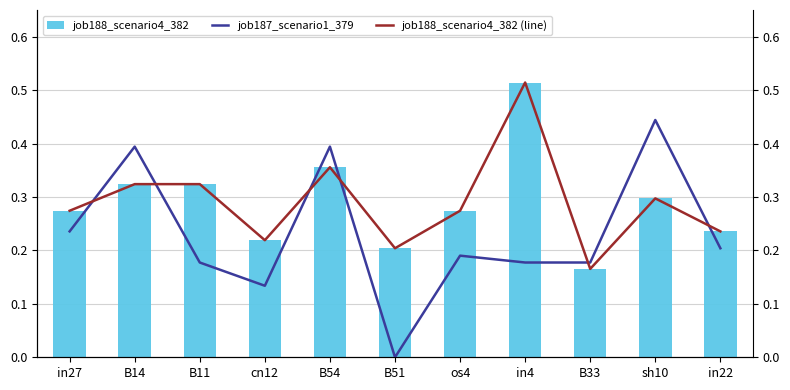

Is it true that job188_scenario4_382 equals 0.3 at os4?

True